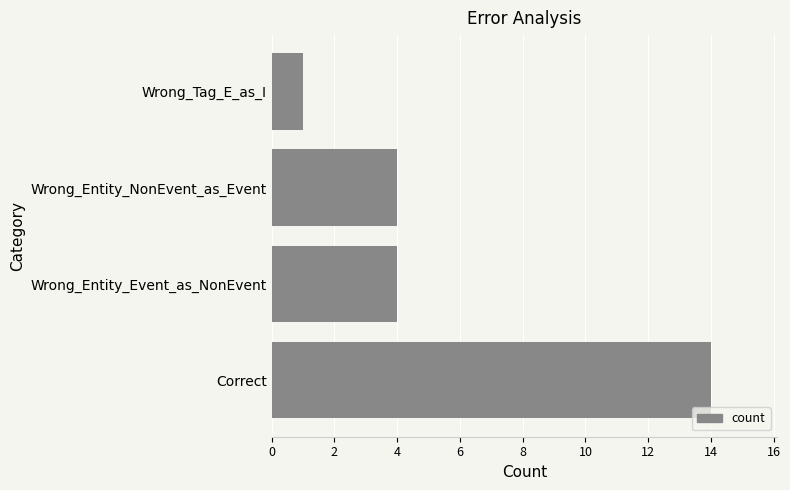

The chart shows a value of 2 at Wrong_Tag_E_as_I. True or false?

False